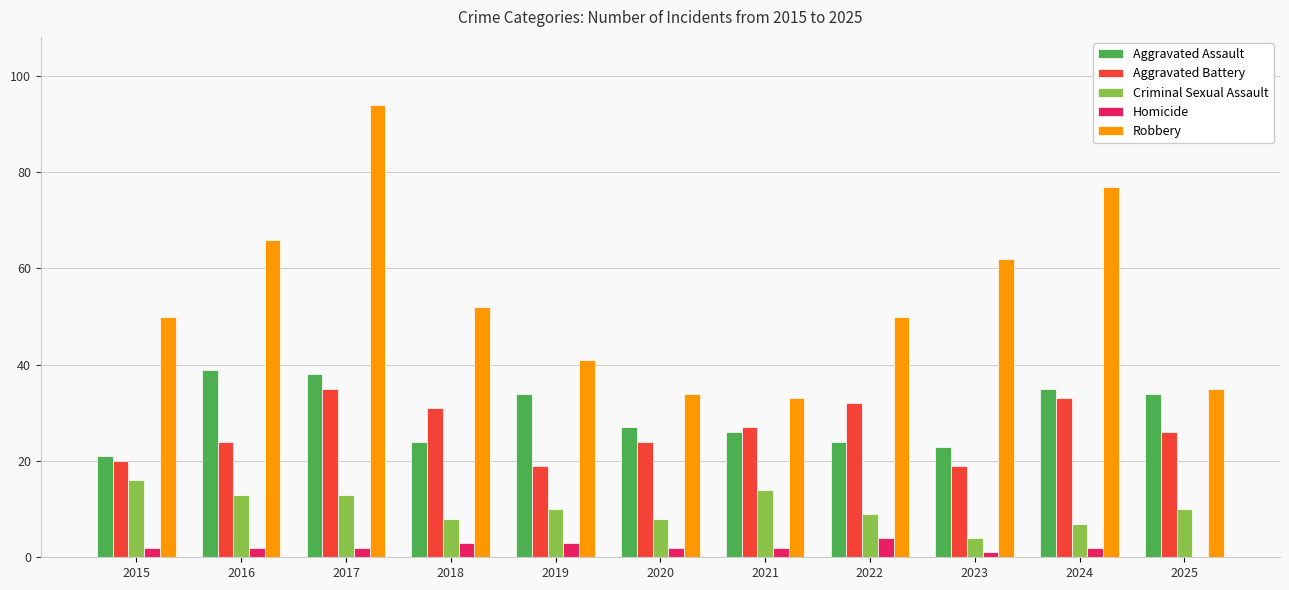

Between 2017 and 2025, which series saw the biggest shift?

Robbery